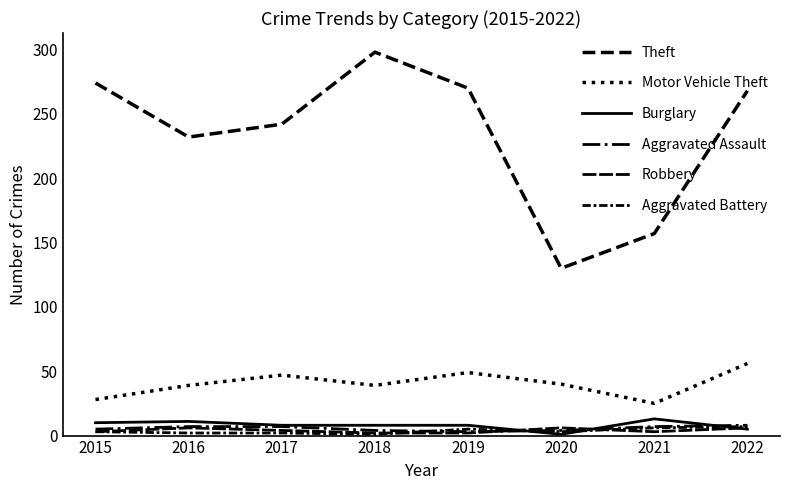

The Aggravated Assault series shows 8 at 2022. True or false?

True